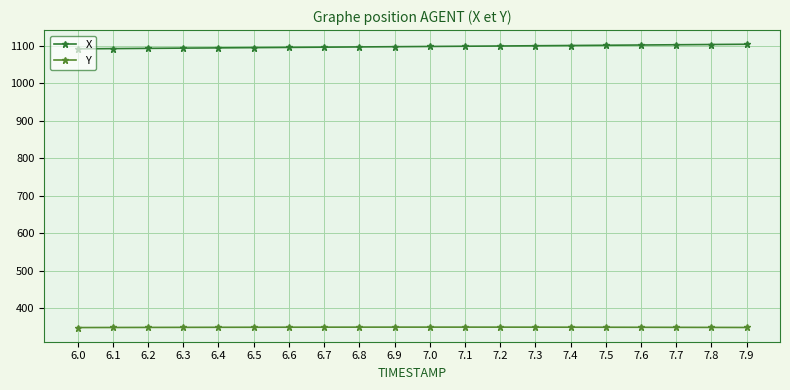

List the series in order of their overall mean, highest first.

X, Y